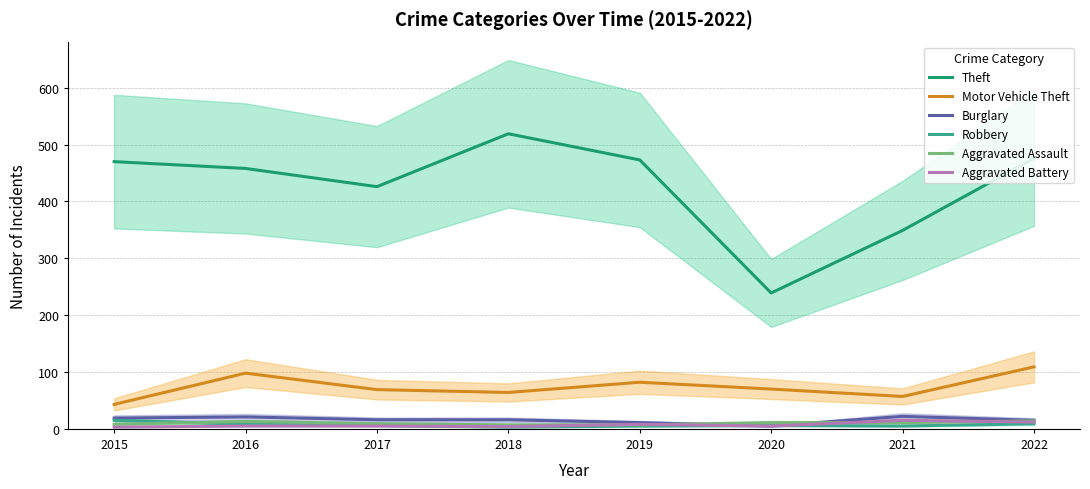

Which series has the largest total across all categories?

Theft